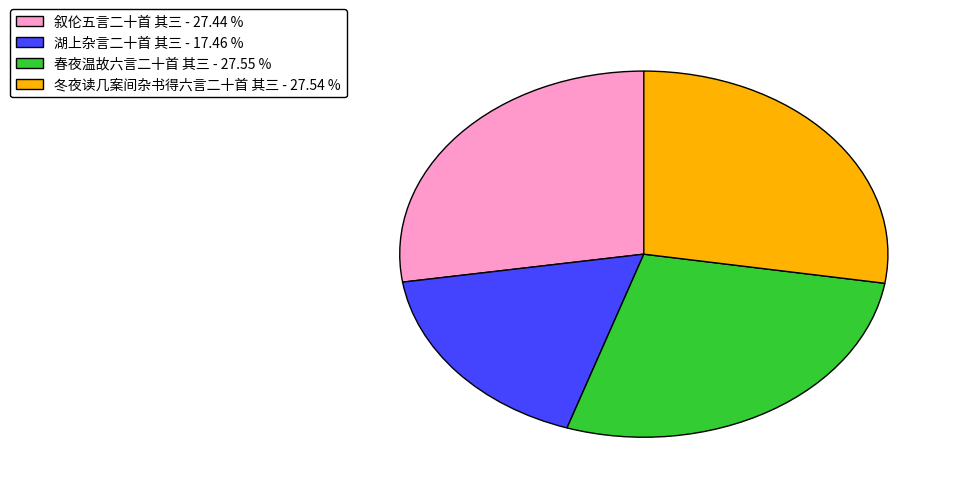

Is 湖上杂言二十首 其三 the majority of the pie?

No